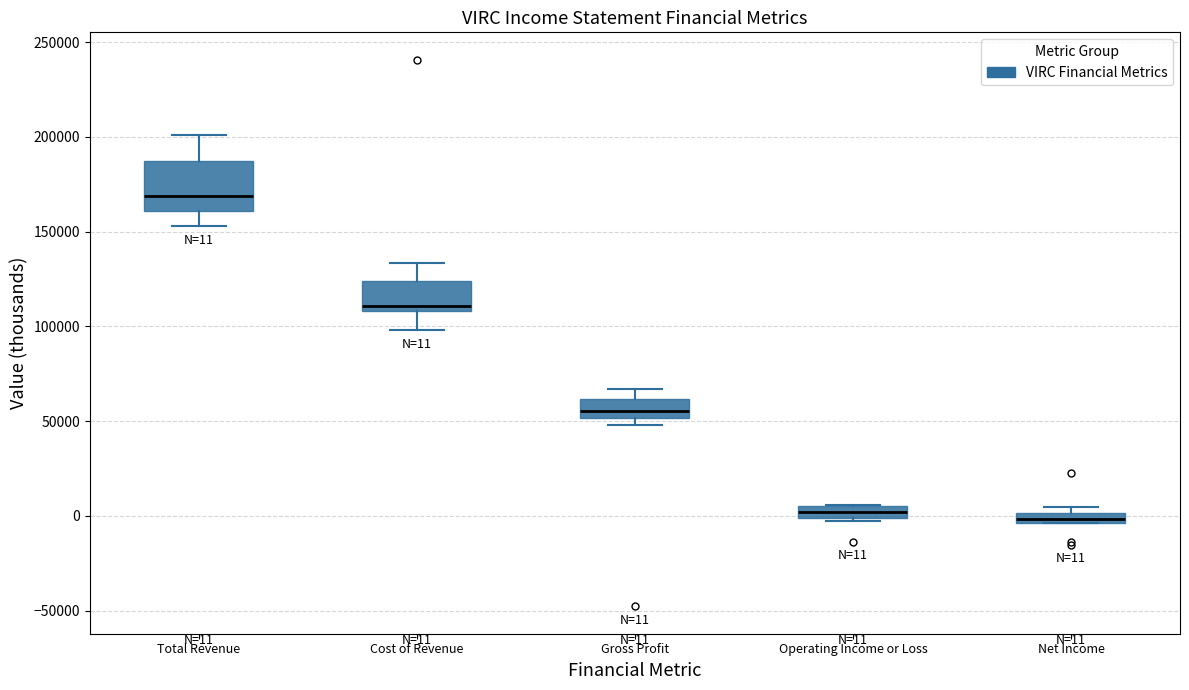

Which box is the tallest, from its lower edge to its upper edge?

Total Revenue